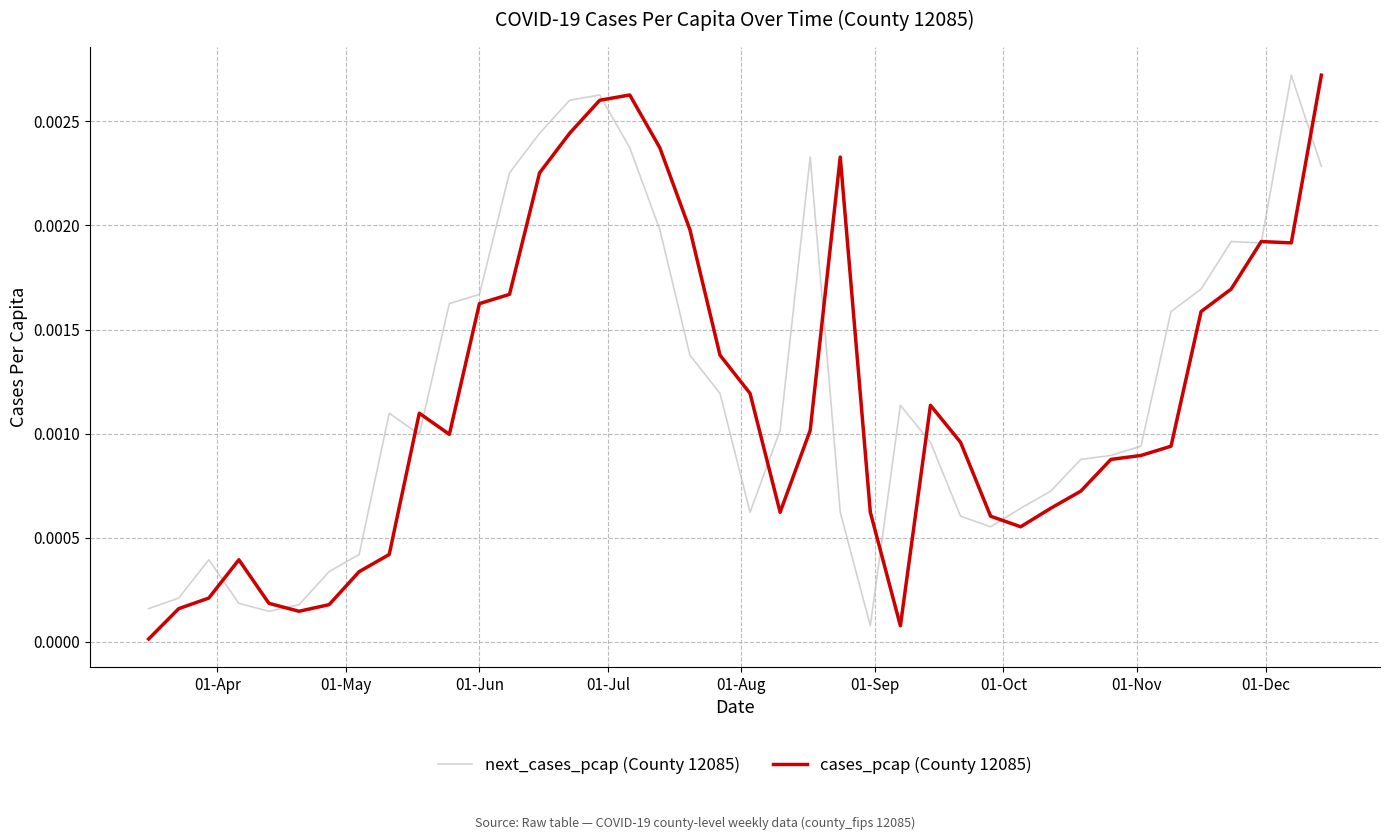

True or false: next_cases_pcap (County 12085) has more than 0 points higher than both neighbors.

True